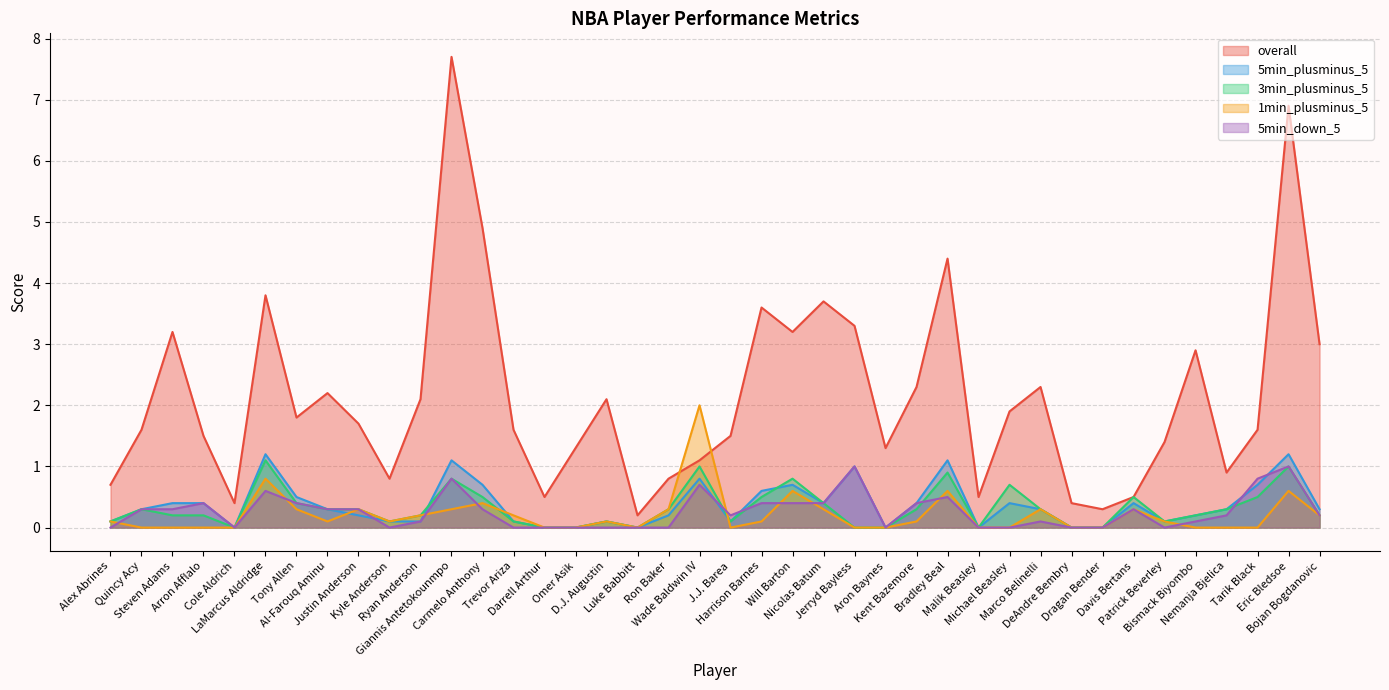

How many interior local valleys does the 5min_plusminus_5 series have?

7